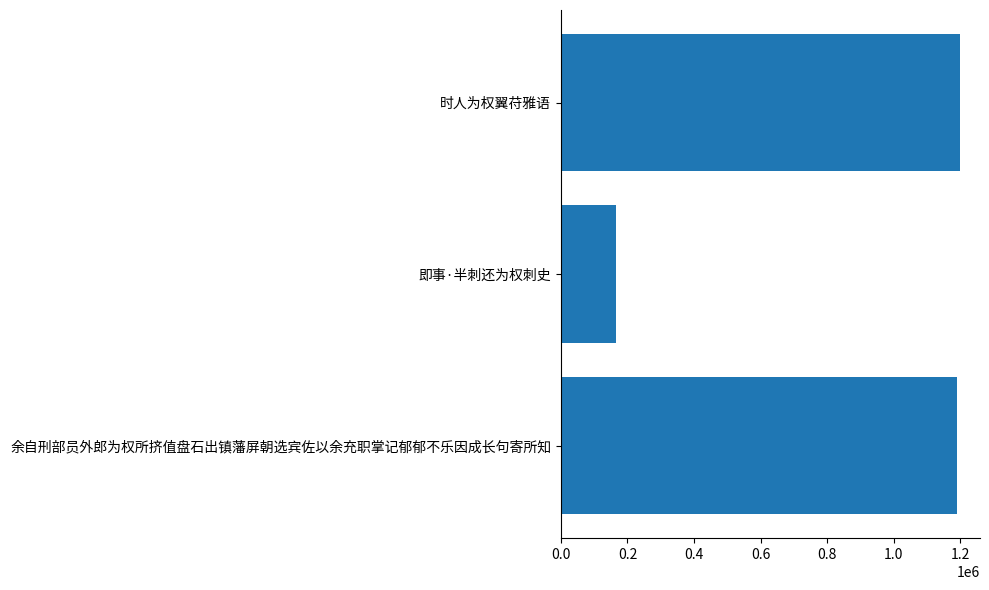

What is the maximum value shown in the chart?

1198625